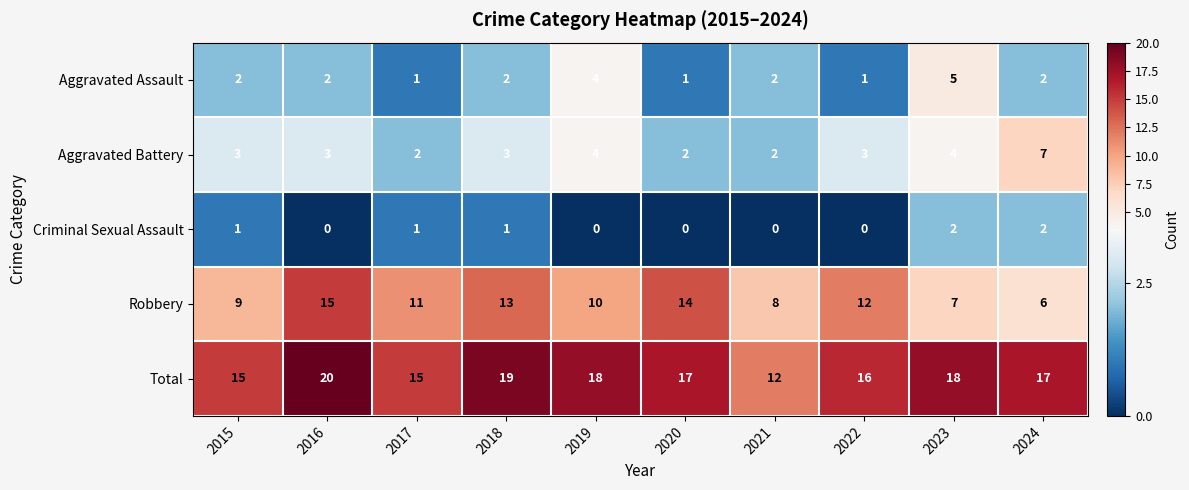

Count the Aggravated Battery values in the range 2 to 4.

9